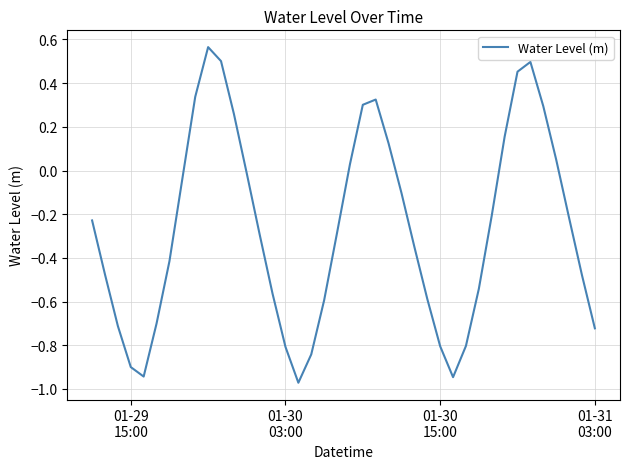

How many positive values are there?

13